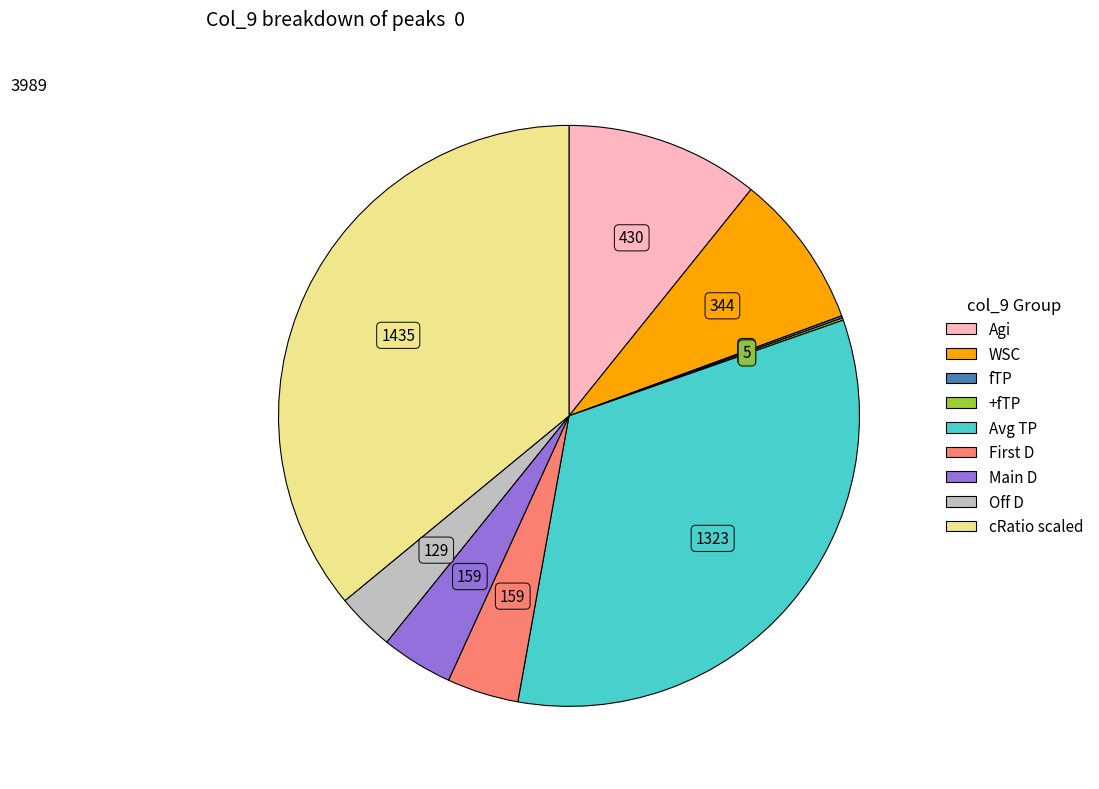

Is there a majority slice in this chart?

No